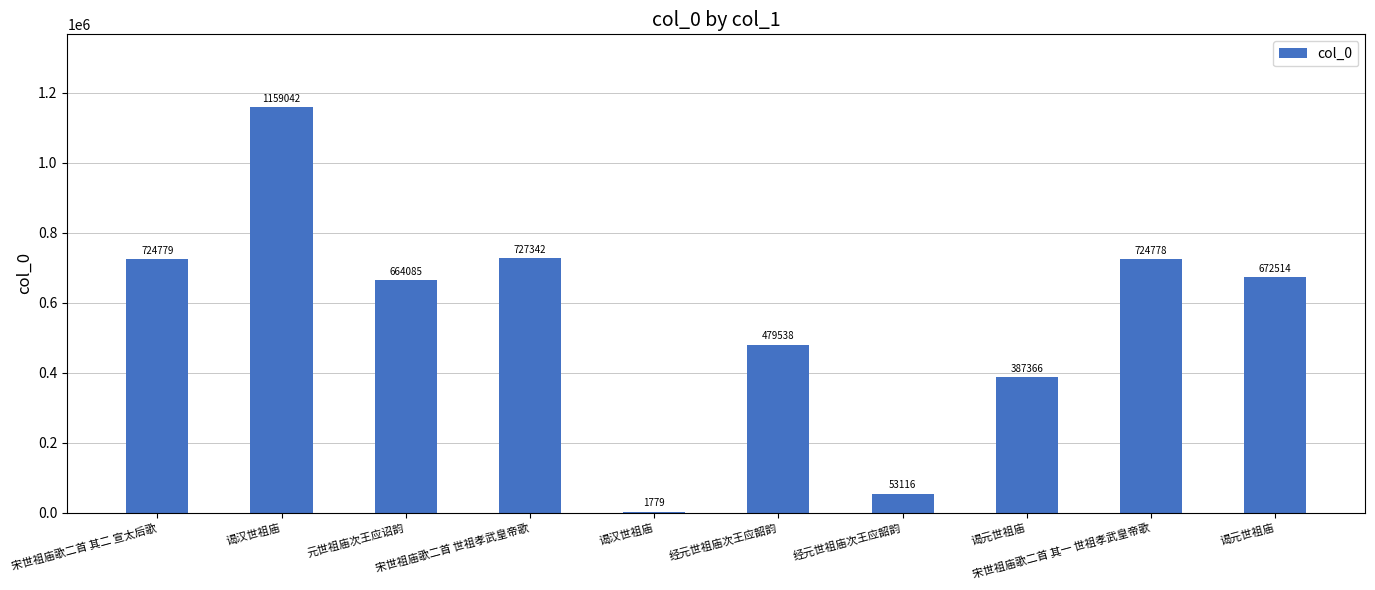

What is the label of the 1st bar from the left?

宋世祖庙歌二首 其二 宣太后歌